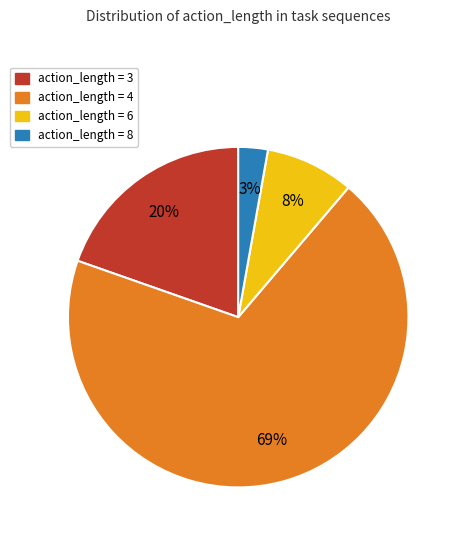

What is the largest slice in the pie chart?

action_length = 4